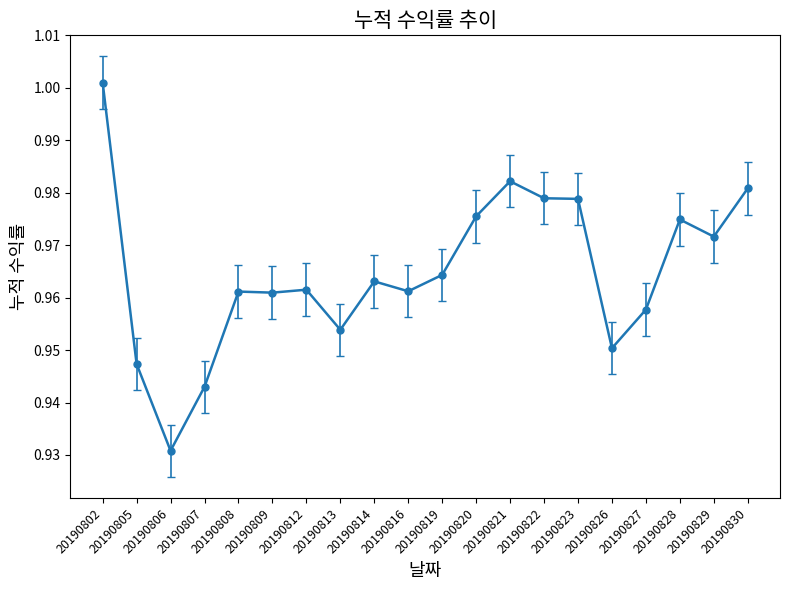

What is the sum of all values?

19.3